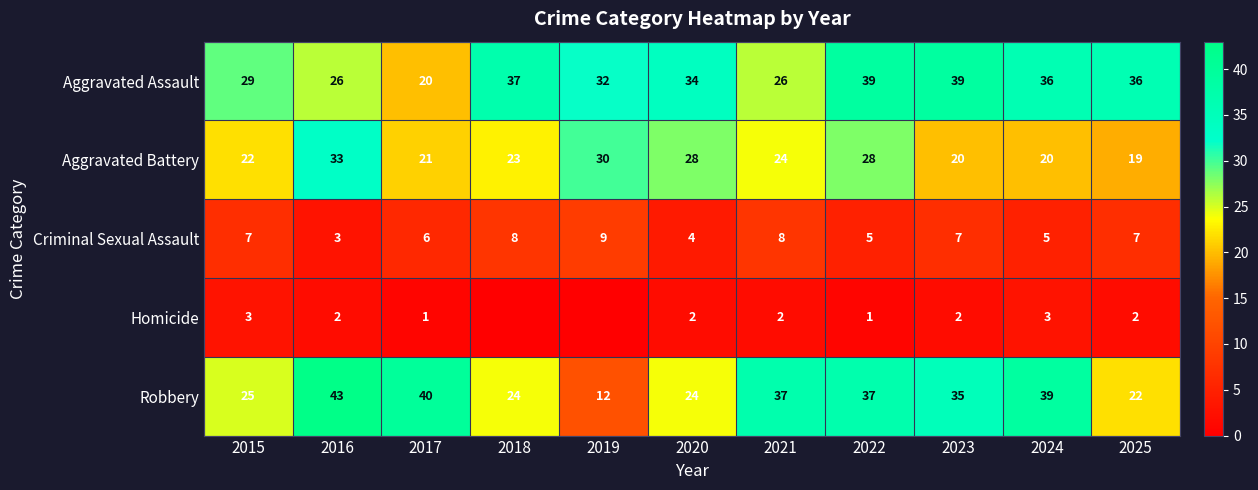

What is the greatest value displayed?

43